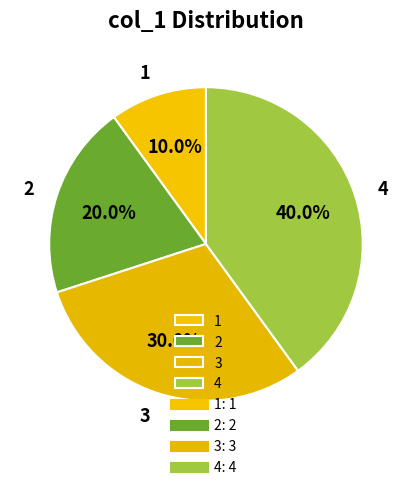

To the nearest percent, what portion does 3 represent?

30%